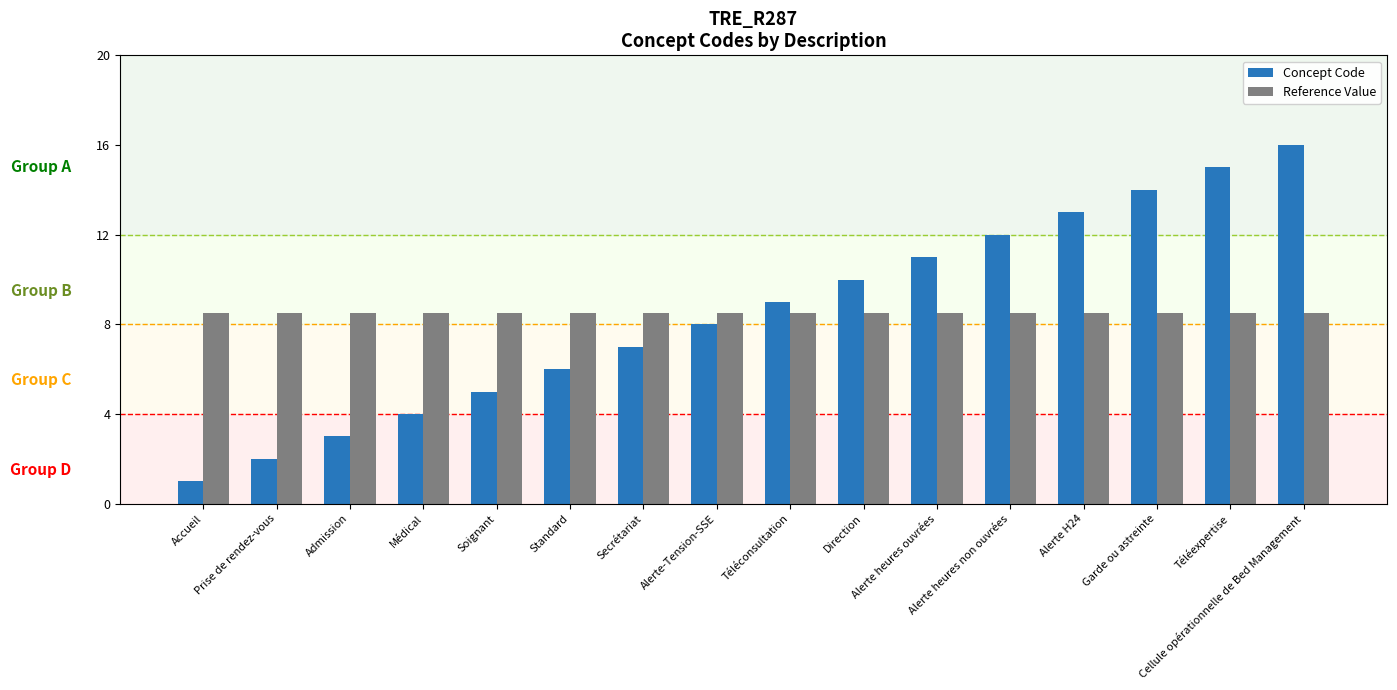

What is the spread (max minus min) of values at Alerte heures ouvrées?

2.5